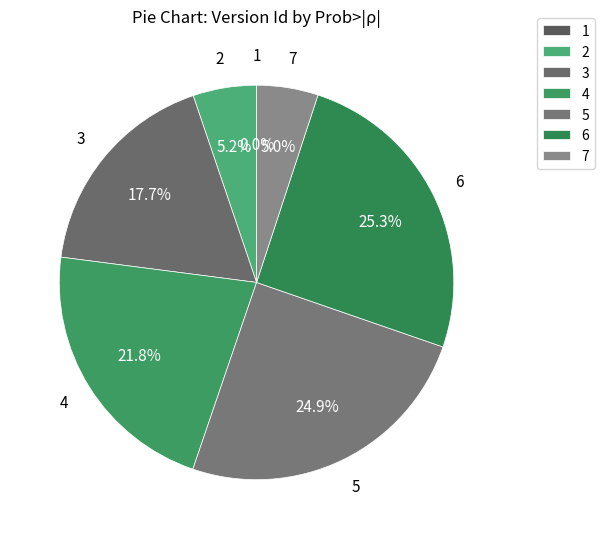

Which has a higher value, 7 or 4?

4